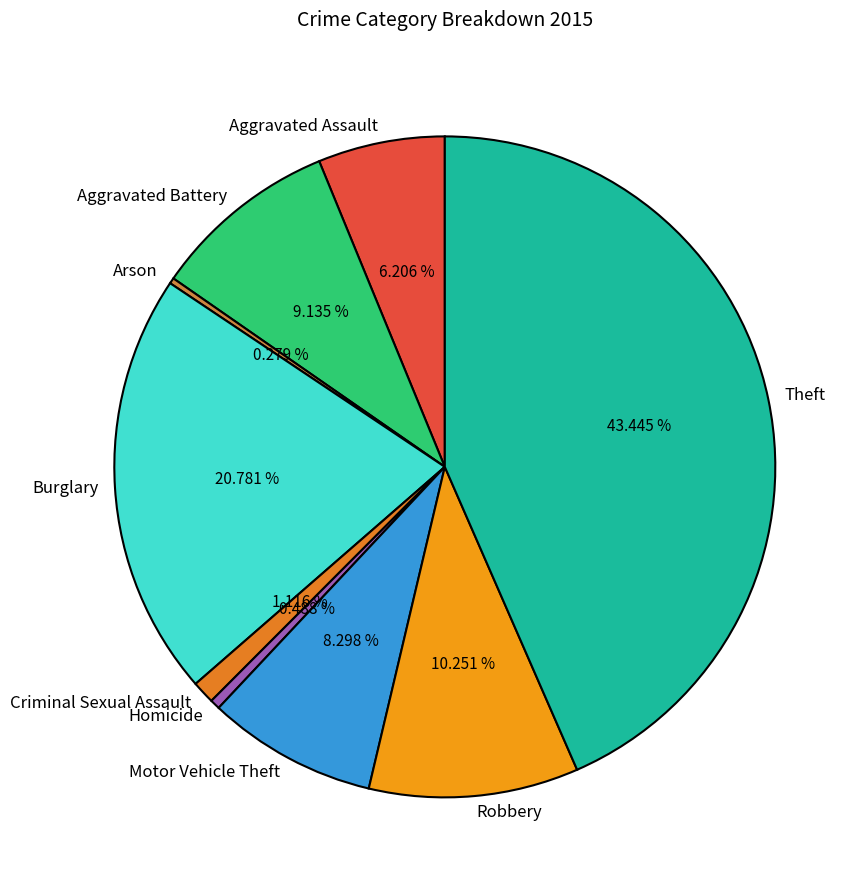

True or false: Criminal Sexual Assault accounts for 1% of the total.

True